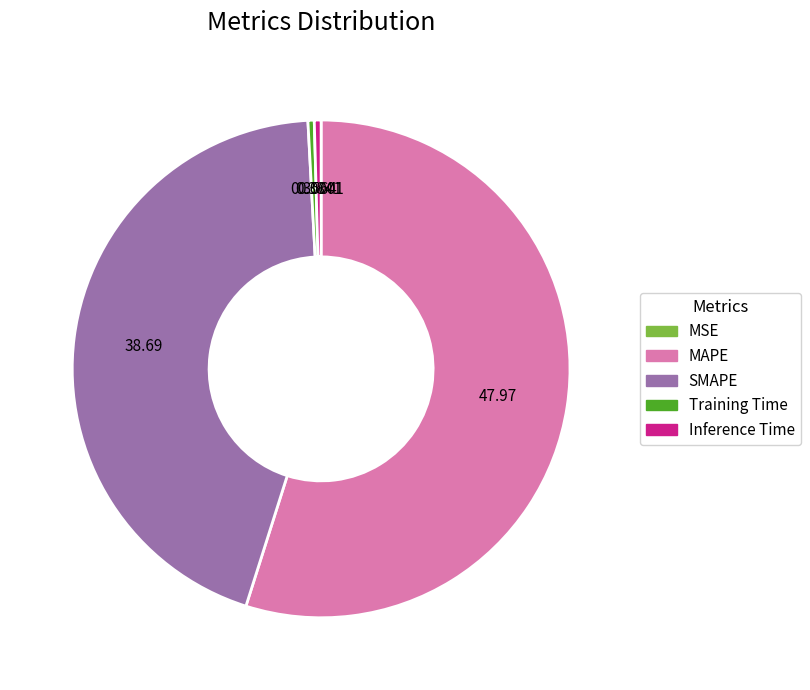

Is there any slice that represents more than half of the pie?

Yes